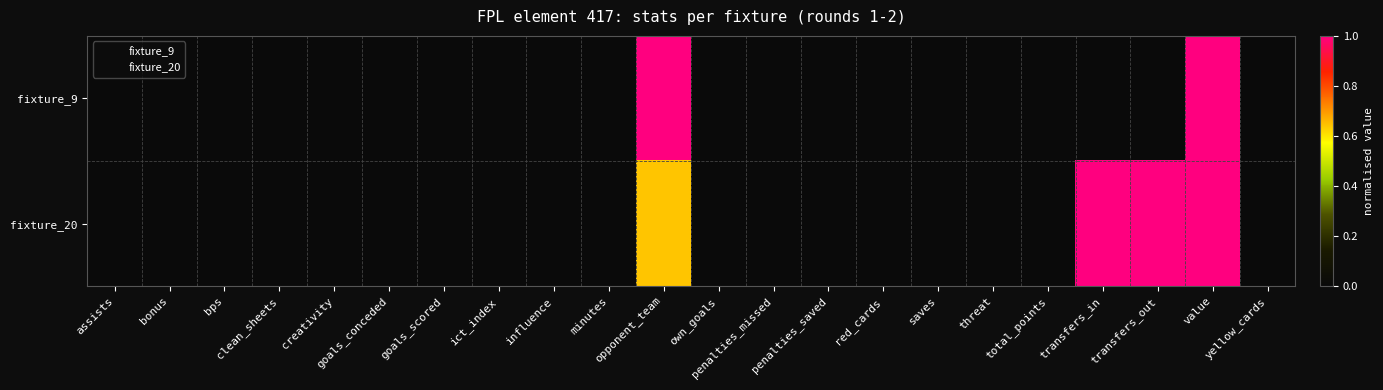

Which series has the largest total across all categories?

fixture_20